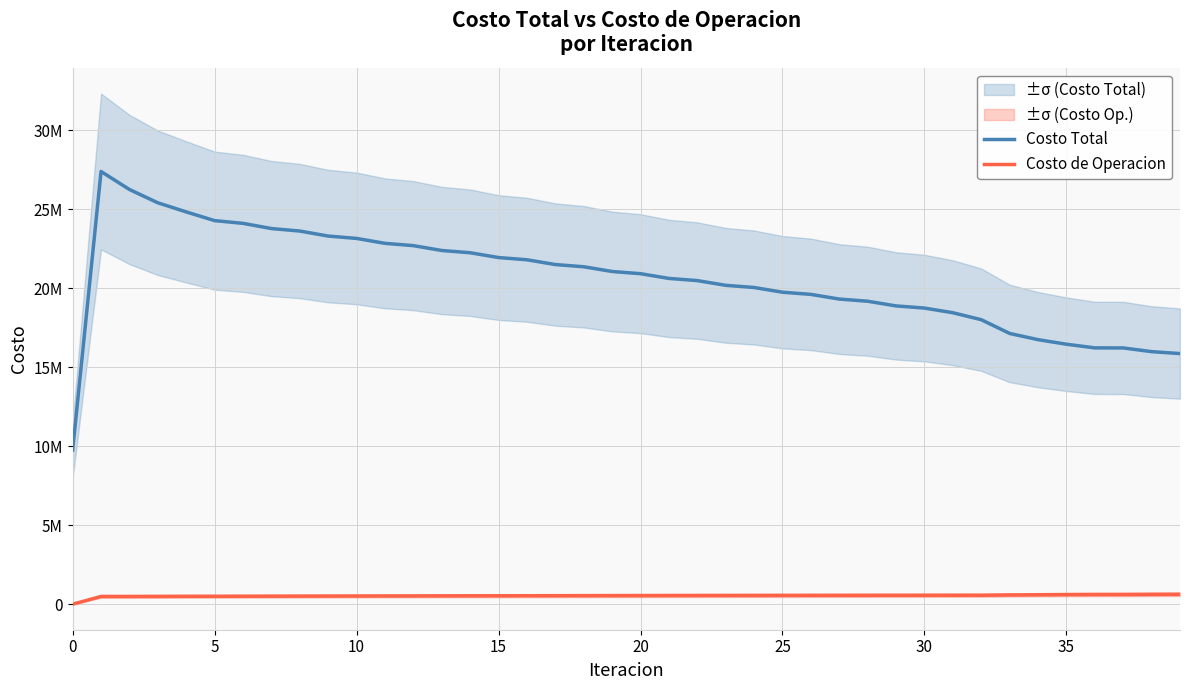

Reading left to right, what are all the values shown in this chart?

Costo Total: 9758277.0	27390550.7	26251199.6	25408398.6	24831596.5	24279950.0	24107757.8	23778090.3	23620571.8	23302906.3	23152940.1	22841894.8	22696369.3	22389480.8	22246748.8	21942648.3	21801742.3	21499562.7	21359963.1	21059489.1	20920782.9	20621604.7	20483382.3	20184727.4	20046853.8	19748762.6	19611239.0	19314143.2	19176919.1	18880935.5	18744168.0	18449664.2	18008882.9	17138395.3	16745538.3	16456204.5	16224048.8	16220889.8	15986380.6	15864423.3
Costo de Operacion: 0.0	489316.3	490141.5	493600.4	498386.8	499728.2	503064.6	506754.8	510184.6	513873.1	517162.9	520671.7	523768.4	527079.9	529971.7	533076.0	535755.7	538646.7	541109.7	543783.5	546026.8	548480.7	550502.0	552734.2	554532.1	556541.3	558114.6	559900.0	561247.9	562808.7	563933.2	565271.7	567471.1	584317.5	595876.4	606409.5	613223.4	614283.3	622894.1	626635.7